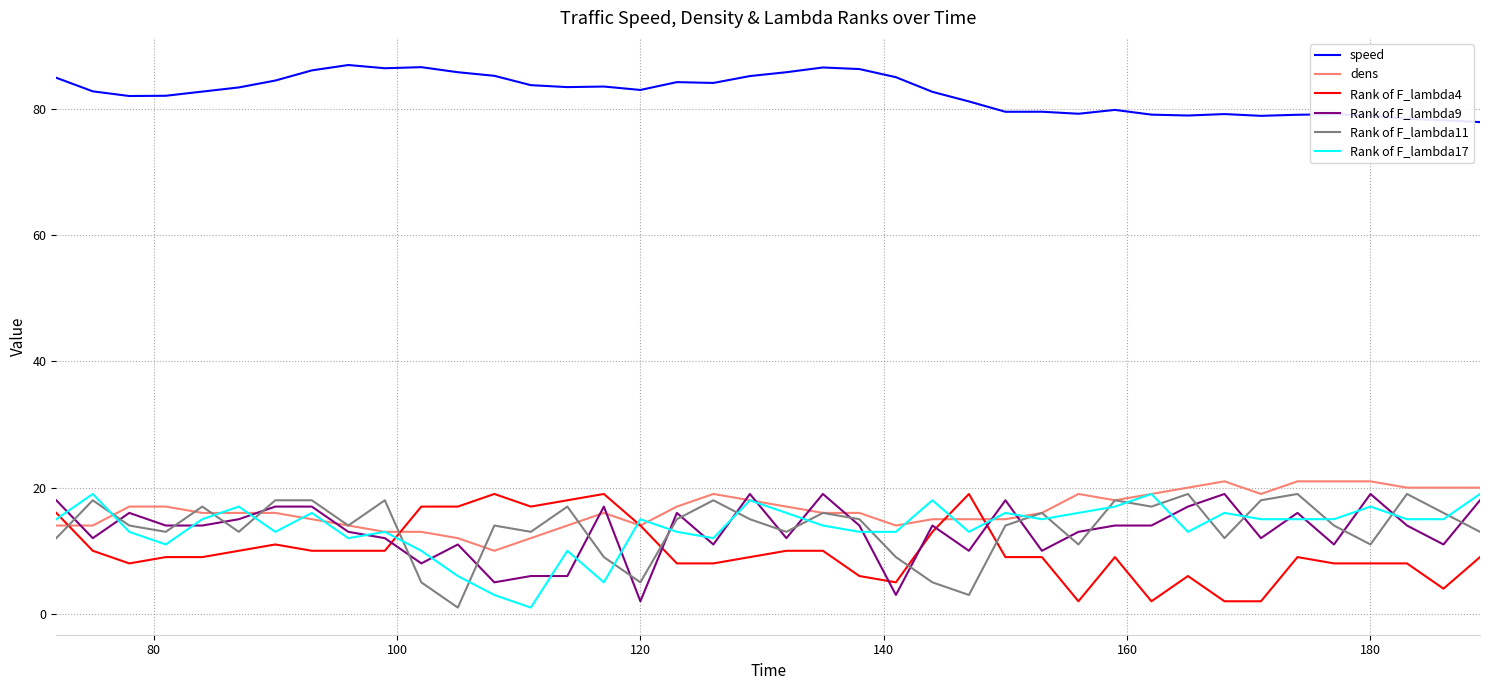

True or false: speed and Rank of F_lambda4 cross at least once.

False